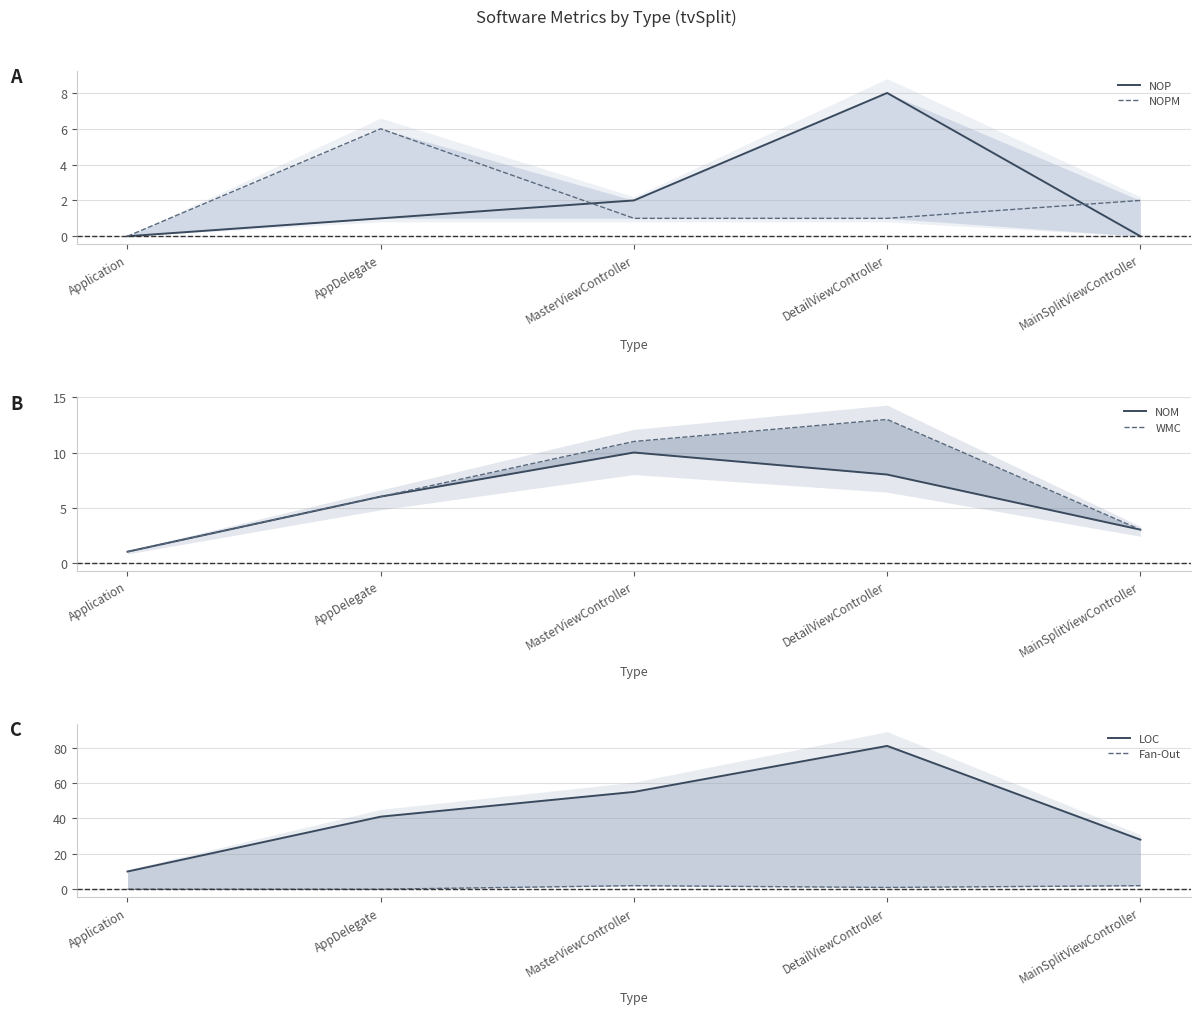

Where does the NOPM series first go above 1?

AppDelegate